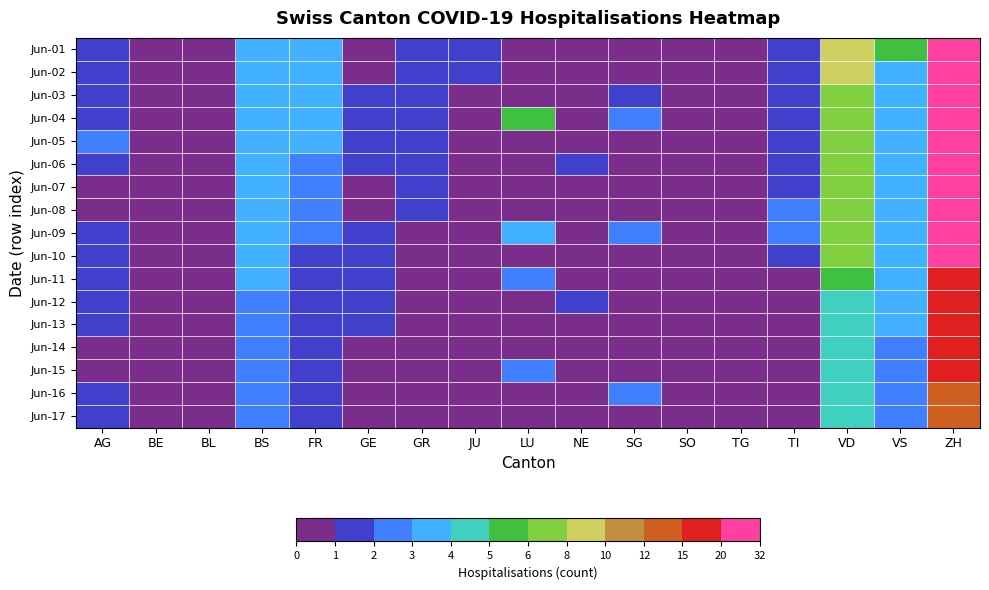

What is the difference between the highest and lowest values at VS?

3